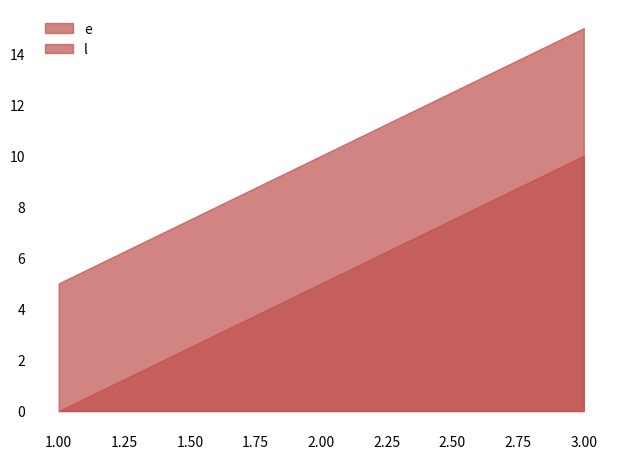

The l series shows 5 at 1. True or false?

True